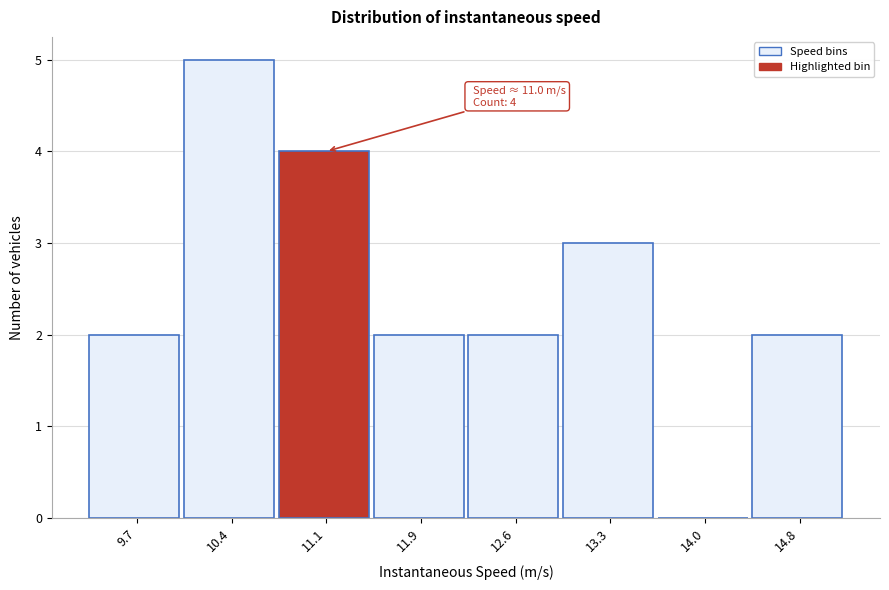

Which range on the x-axis has the tallest bar?

10.0 to 10.8